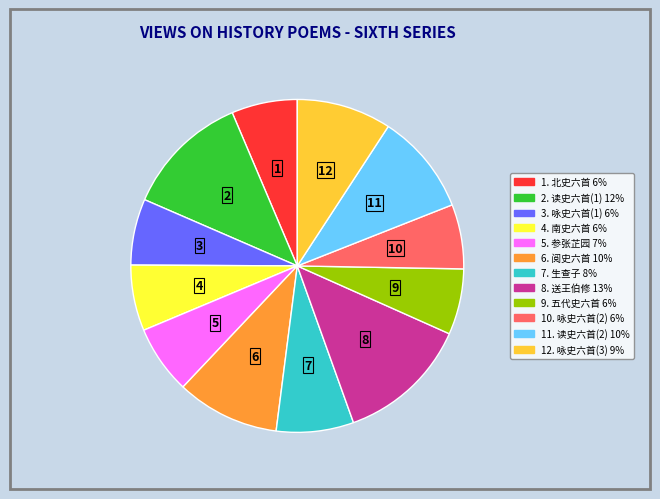

Is there any slice that represents more than half of the pie?

No